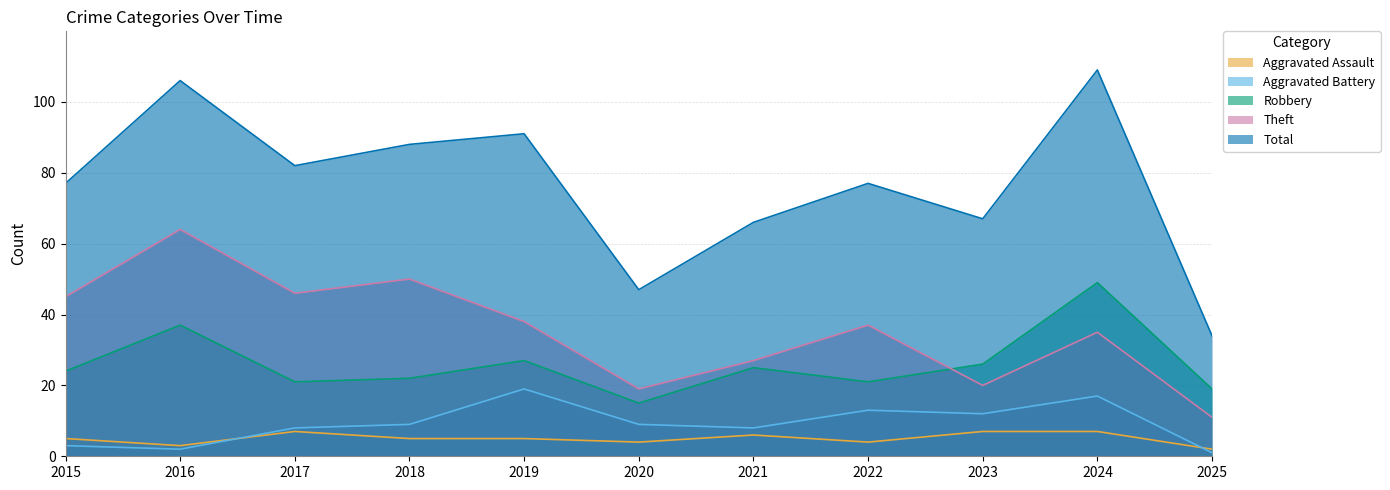

At which category is the sum across all series the highest?

2024